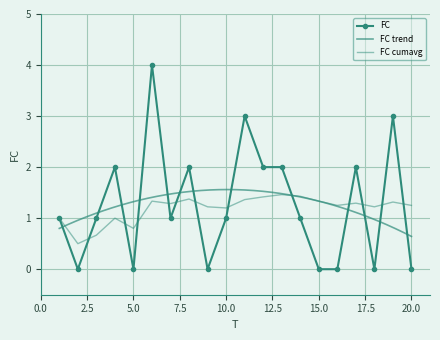

Rank the categories by value from lowest to highest.

2, 5, 9, 15, 16, 18, 20, 1, 3, 7, 10, 14, 4, 8, 12, 13, 17, 11, 19, 6